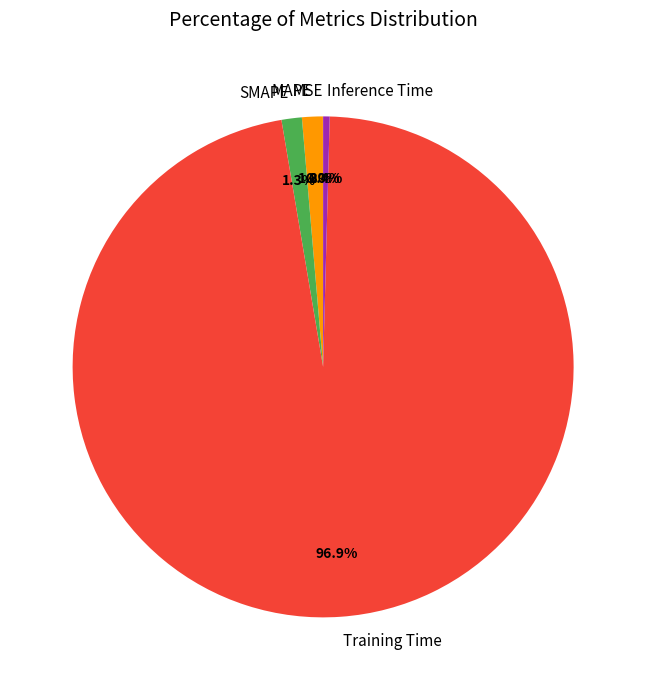

Is the sum of SMAPE and Inference Time greater than half?

No